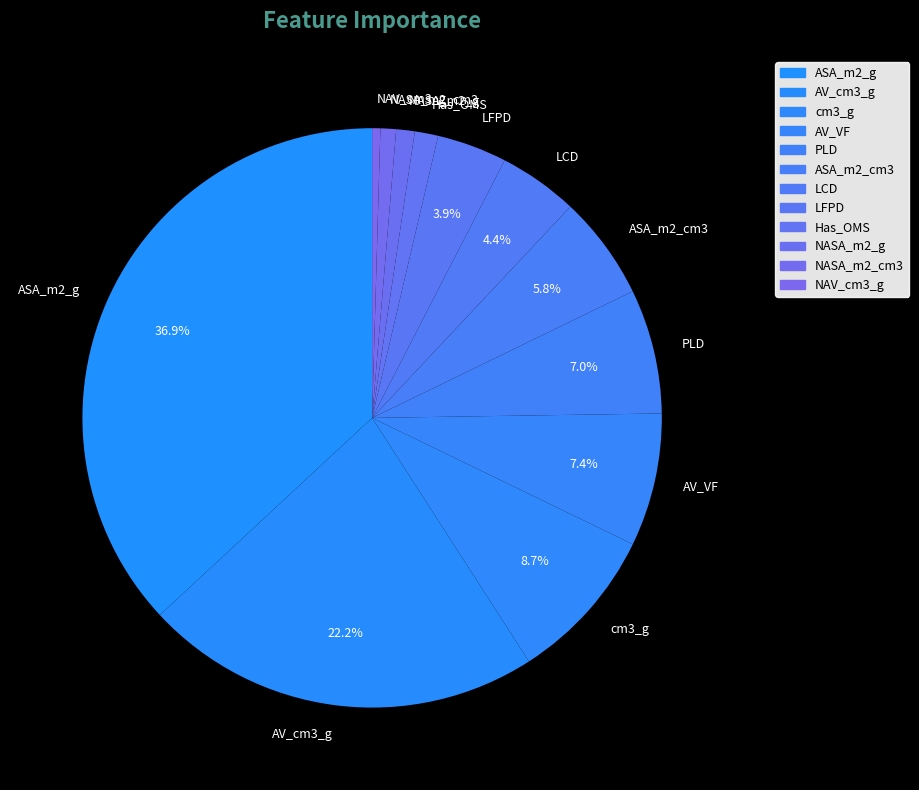

Do PLD and LFPD together represent more than half of the pie?

No